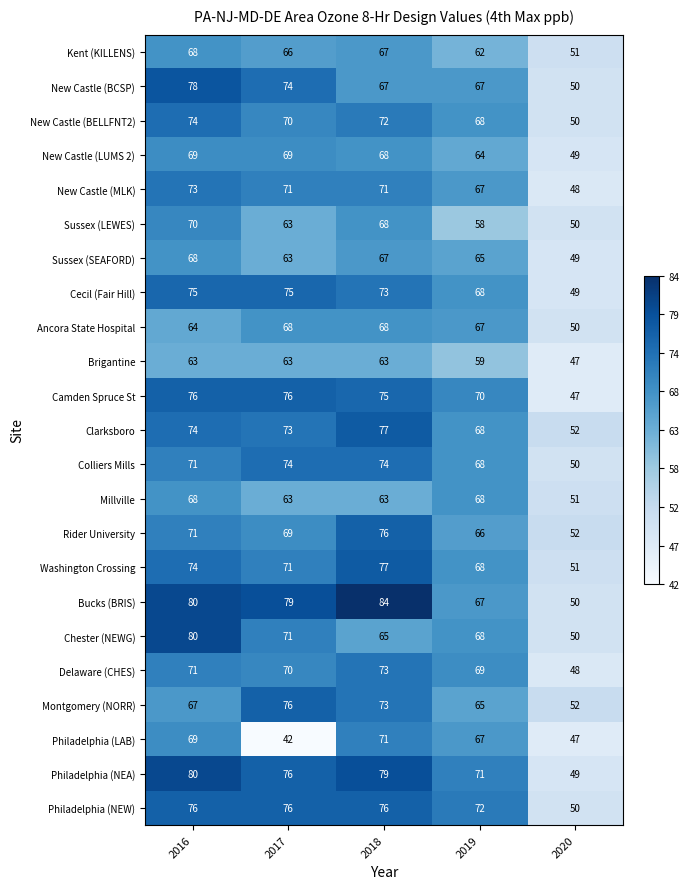

The New Castle (BCSP) series shows 78 at 2016. True or false?

True